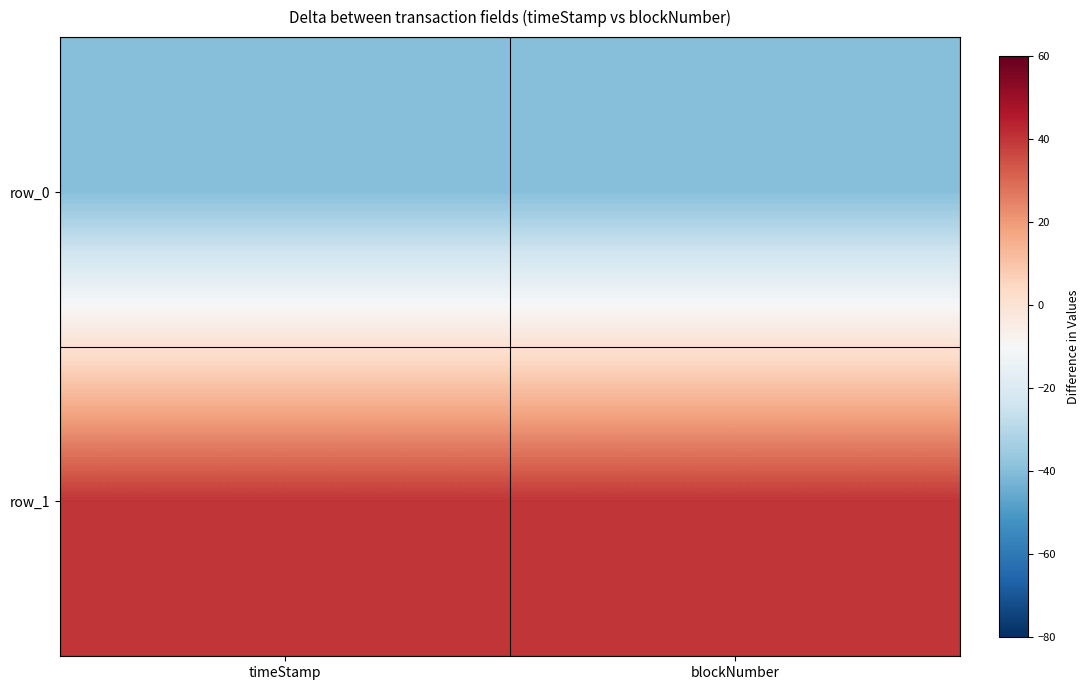

Is it true that row_1 equals 40 at timeStamp?

True